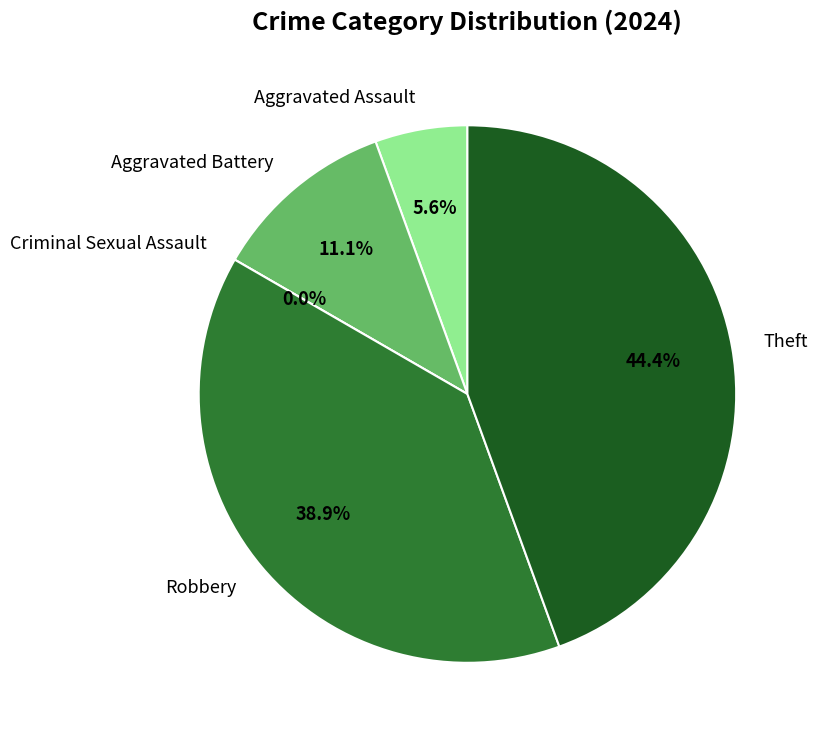

How many segments does this pie chart have?

5